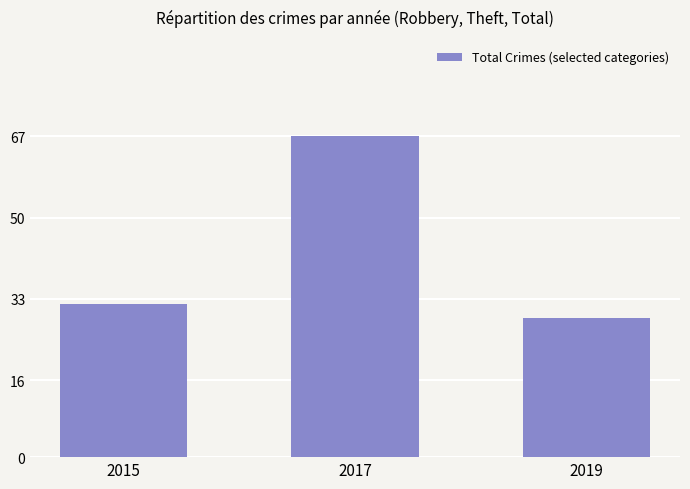

Reading left to right, list all the values displayed in this chart.

2015=32	2017=67	2019=29